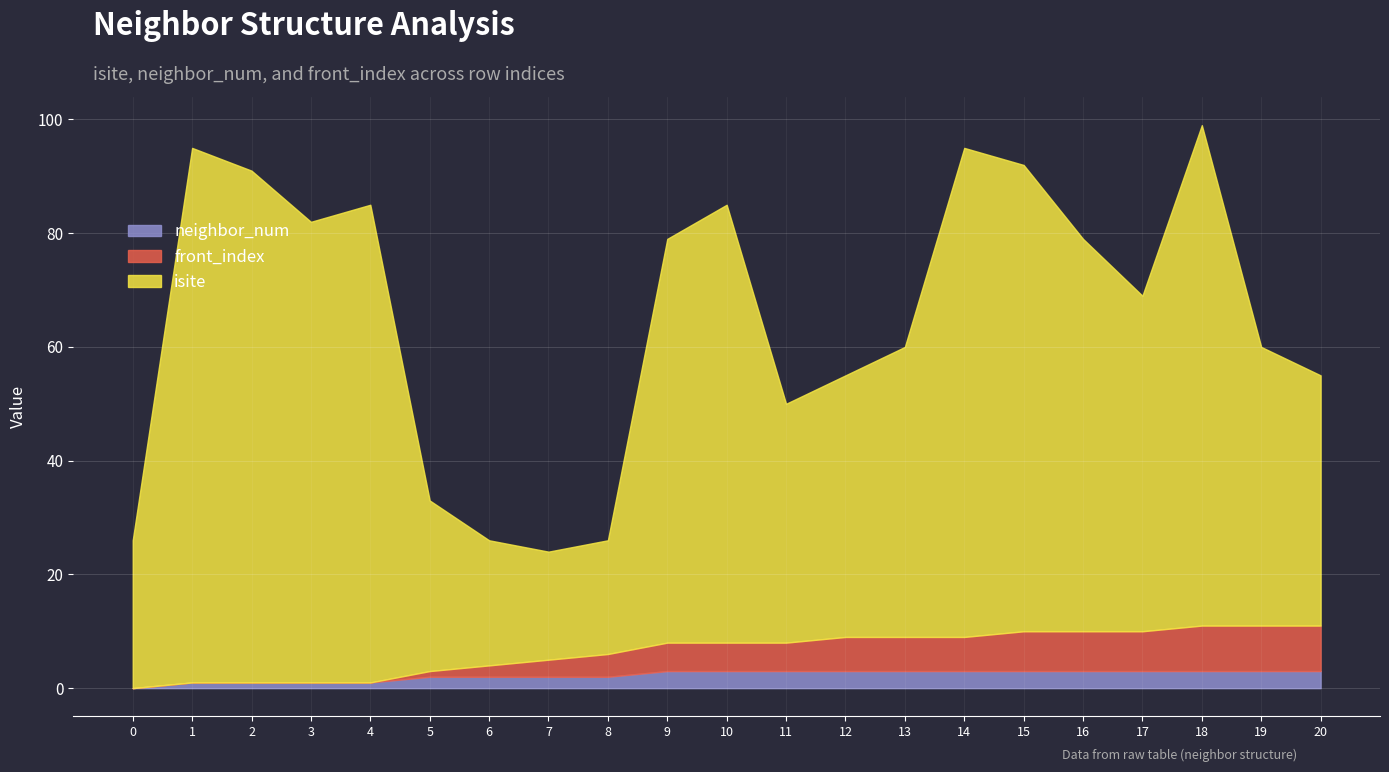

What are all the series names shown in the legend?

neighbor_num, front_index, isite